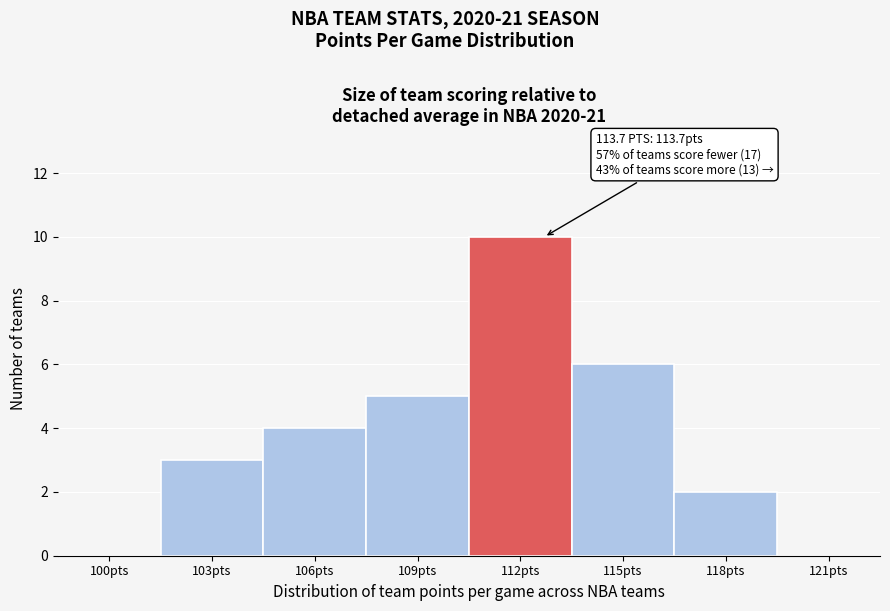

Reading left to right, transcribe all the data shown in this chart.

100pts=0	103pts=3	106pts=4	109pts=5	112pts=10	115pts=6	118pts=2	121pts=0